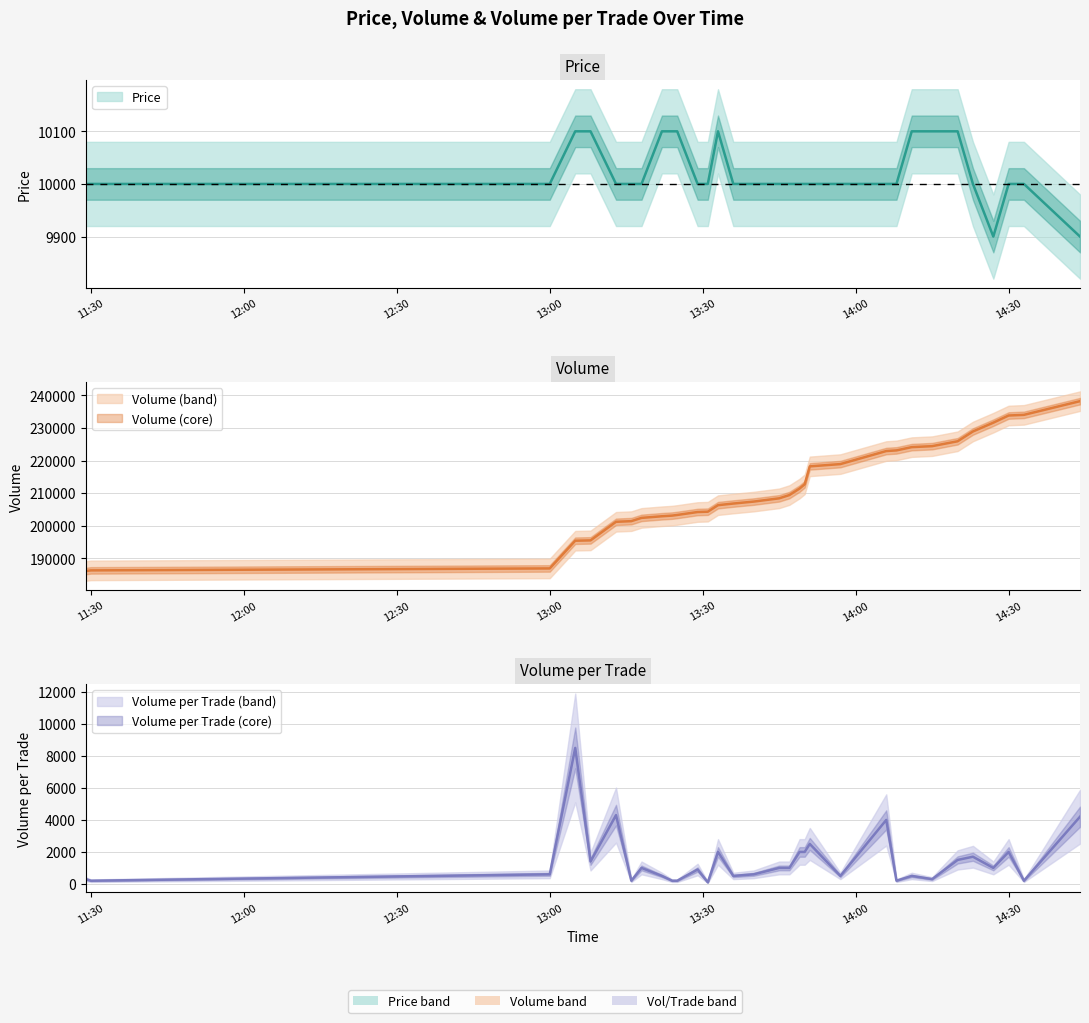

True or false: Price and Volume cross at least once.

False